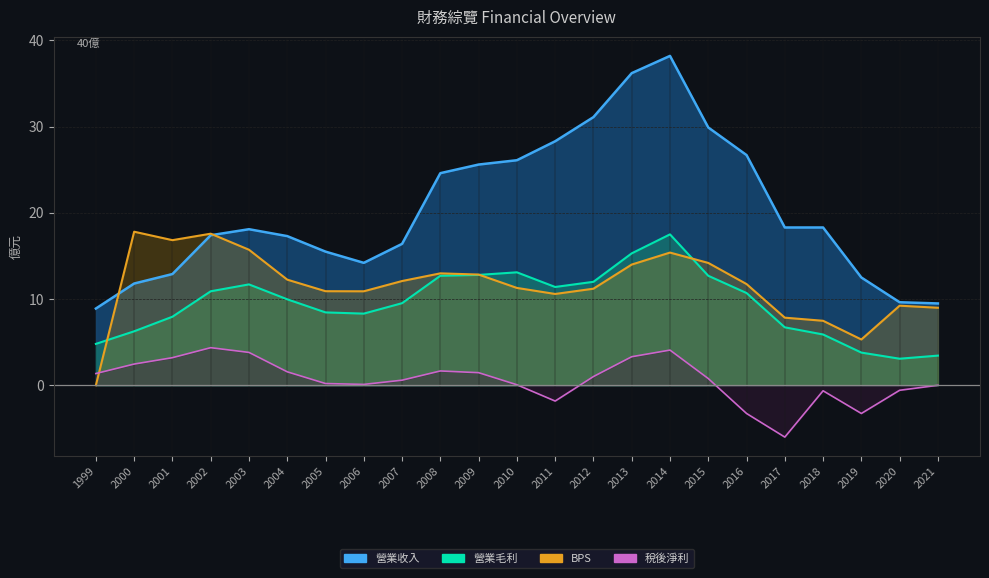

Between 2010 and 2018, which series saw the biggest shift?

營業收入